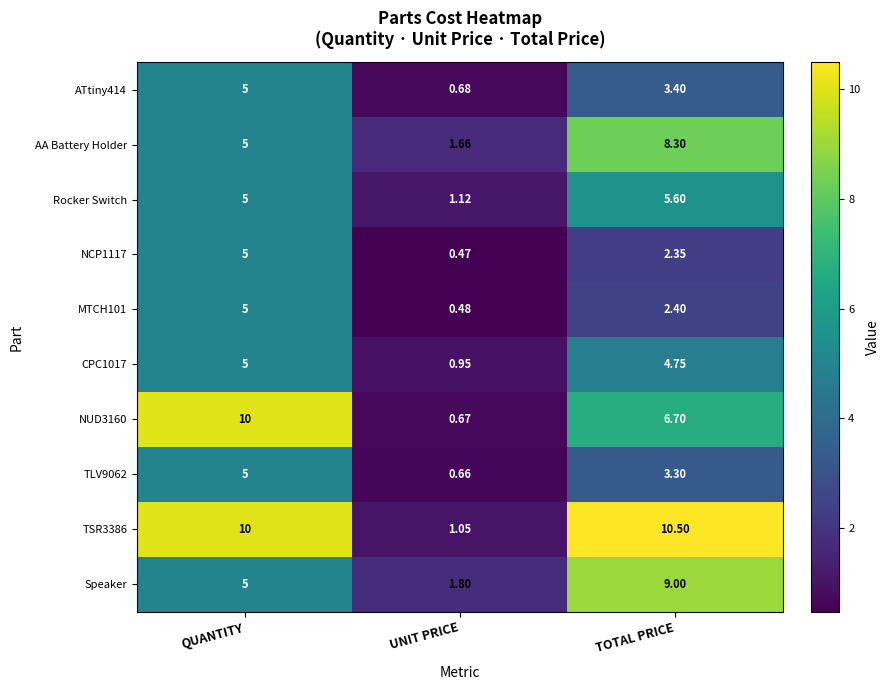

Which category has the lowest value in the NCP1117 series?

UNIT PRICE